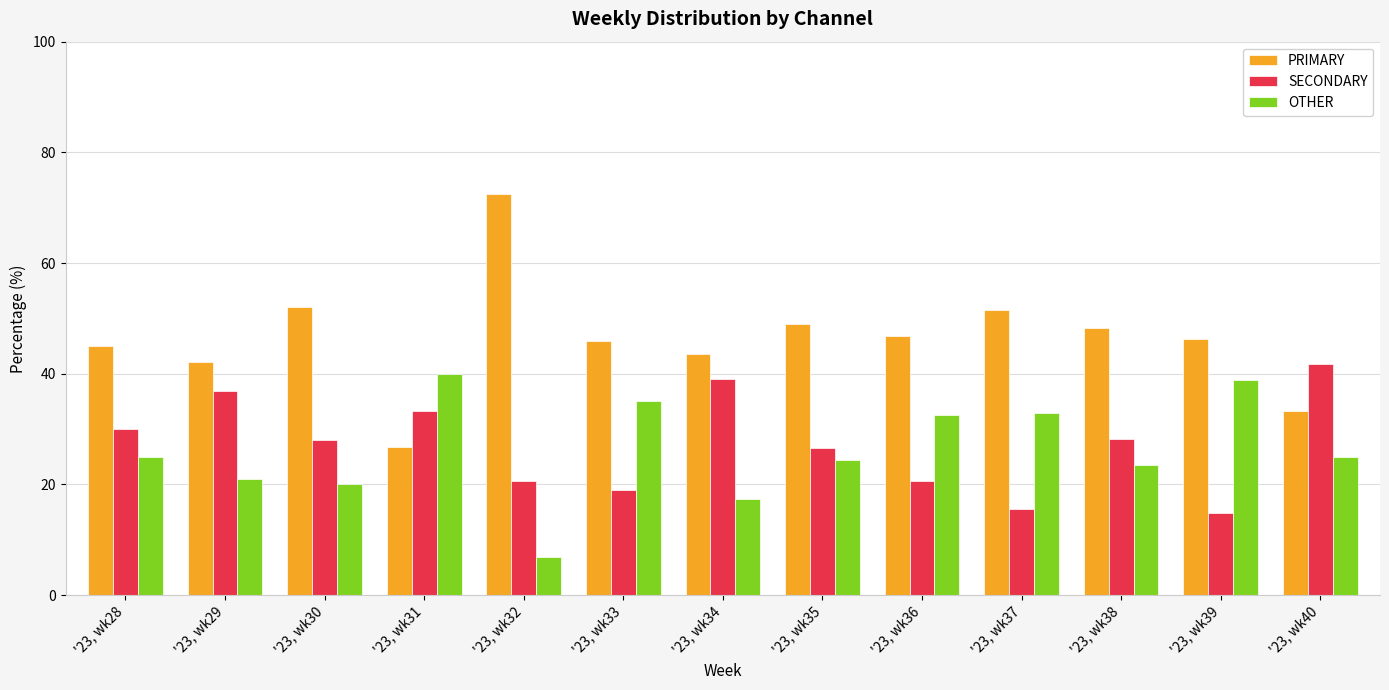

Rank the categories by SECONDARY value from highest to lowest.

'23, wk40, '23, wk34, '23, wk29, '23, wk31, '23, wk28, '23, wk38, '23, wk30, '23, wk35, '23, wk32, '23, wk36, '23, wk33, '23, wk37, '23, wk39